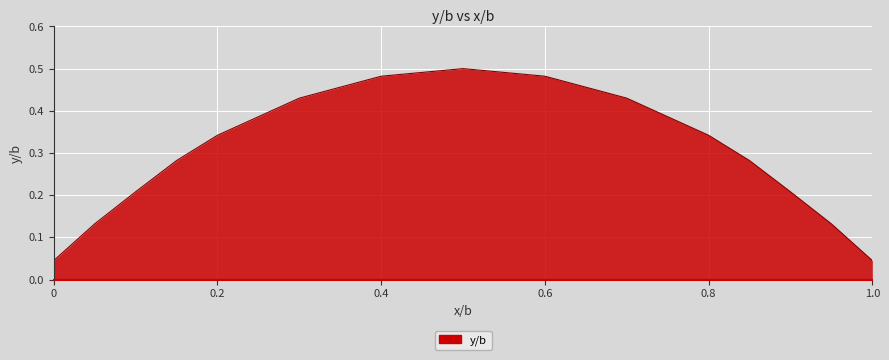

True or false: the data has more than 0 interior local peaks.

True